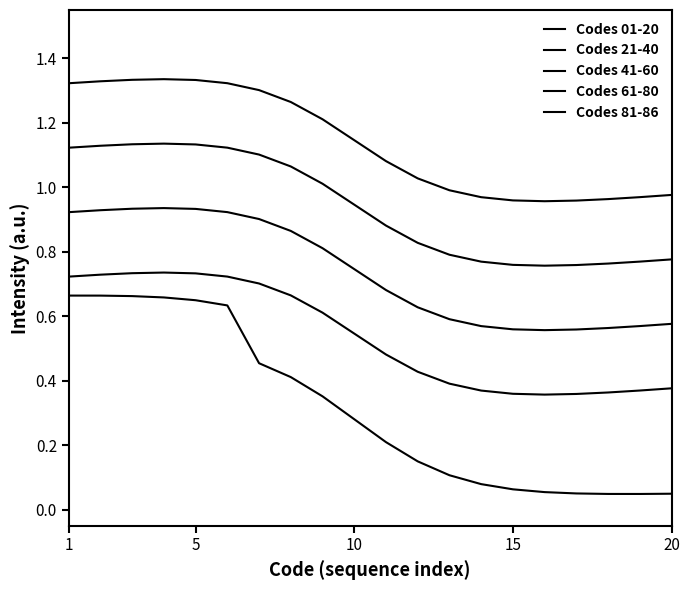

Is this an area chart (filled region under the line)?

No